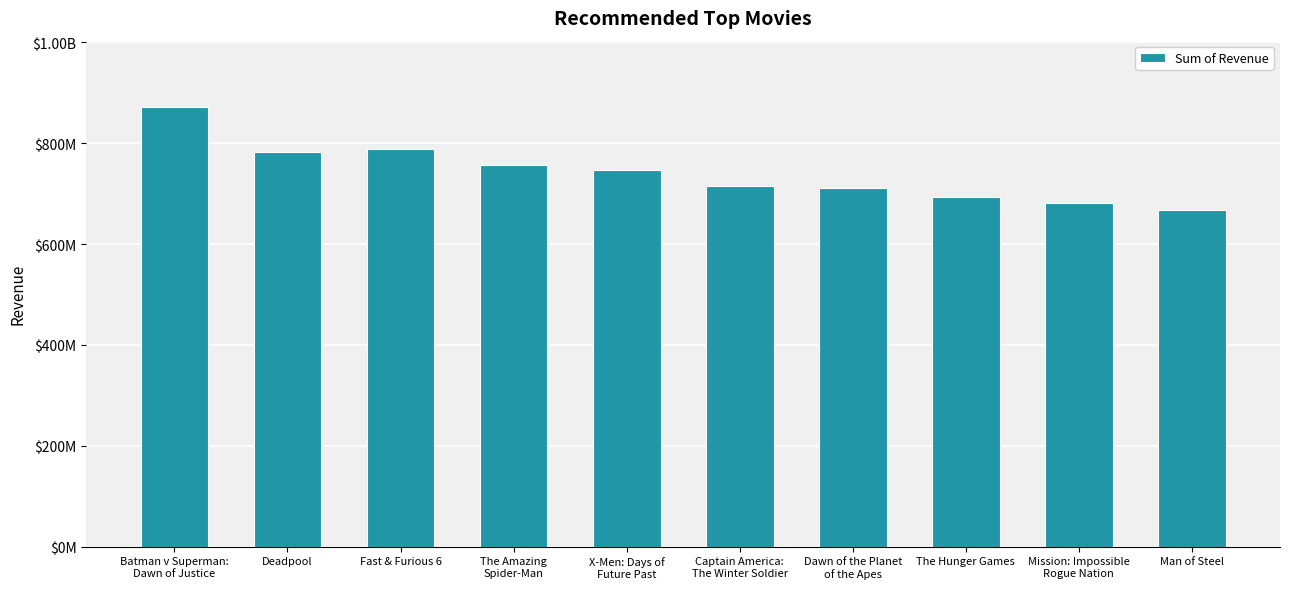

Does the chart contain any negative values?

No